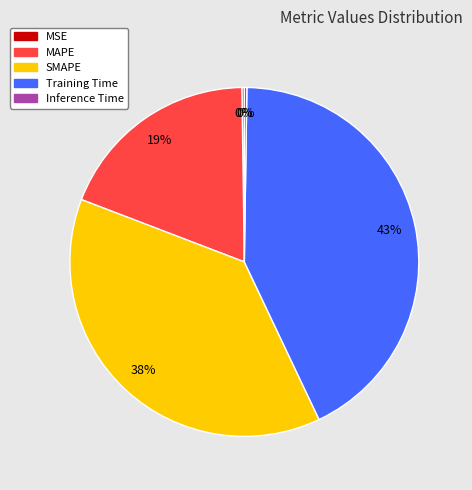

Which has a higher value, MAPE or Training Time?

Training Time